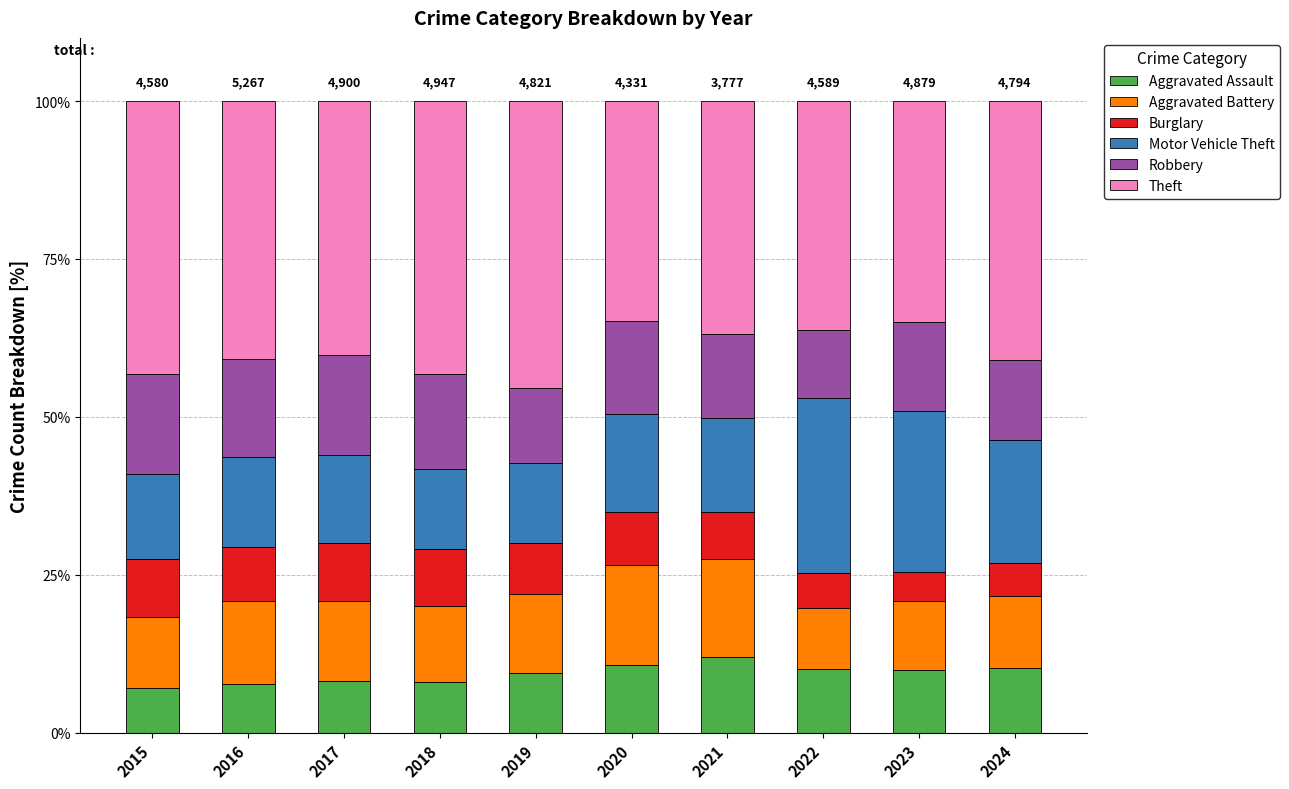

What is the total value across all series at 2022?

100.0